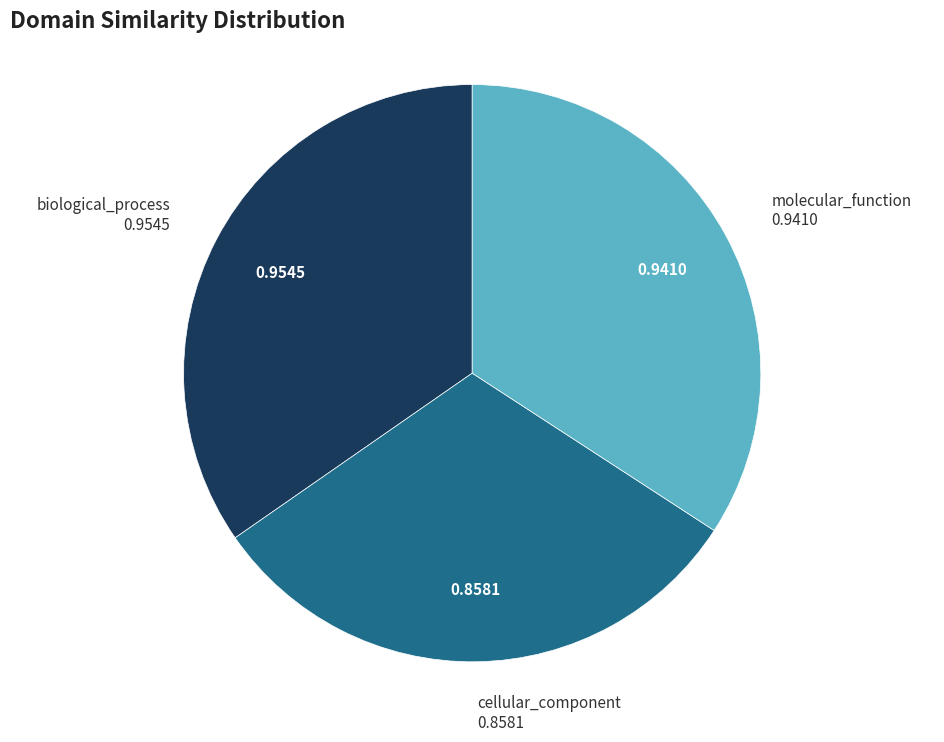

Is the sum of molecular_function and cellular_component greater than half?

Yes